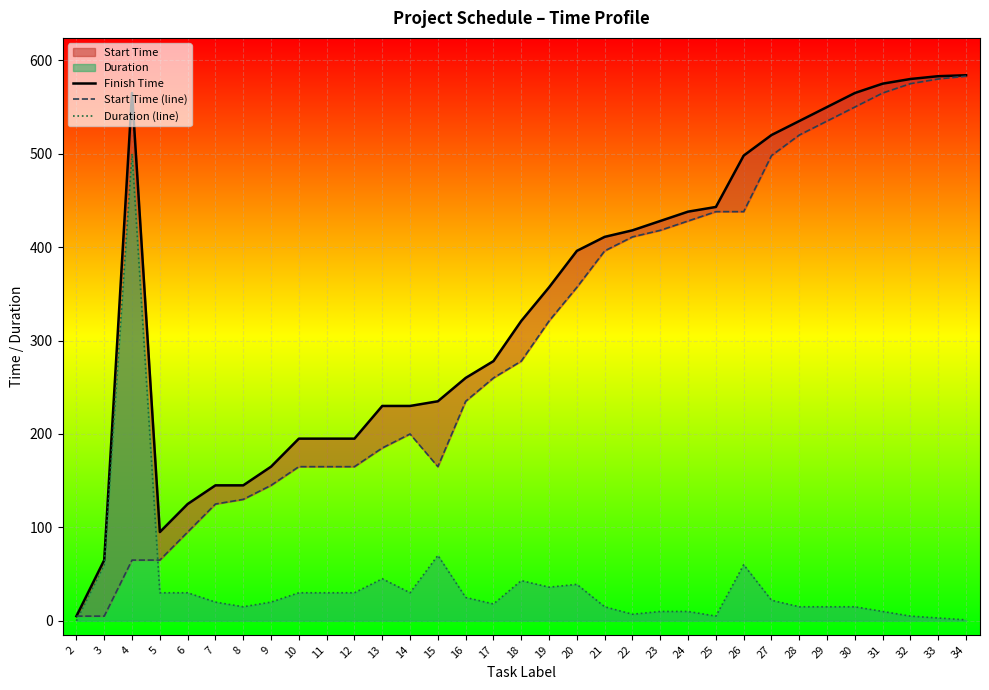

Which category has the lowest value in the Start Time (line) series?

2